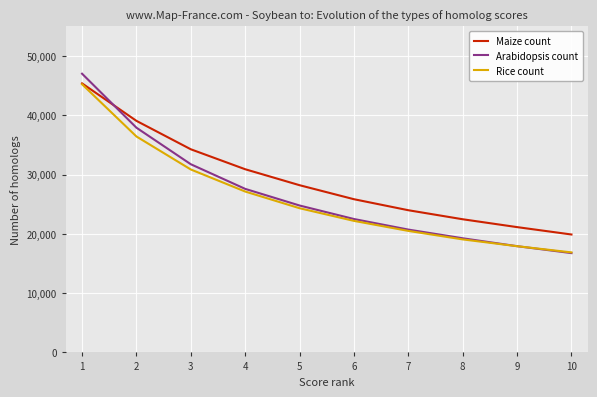

Rank the categories by Maize count value from lowest to highest.

10, 9, 8, 7, 6, 5, 4, 3, 2, 1